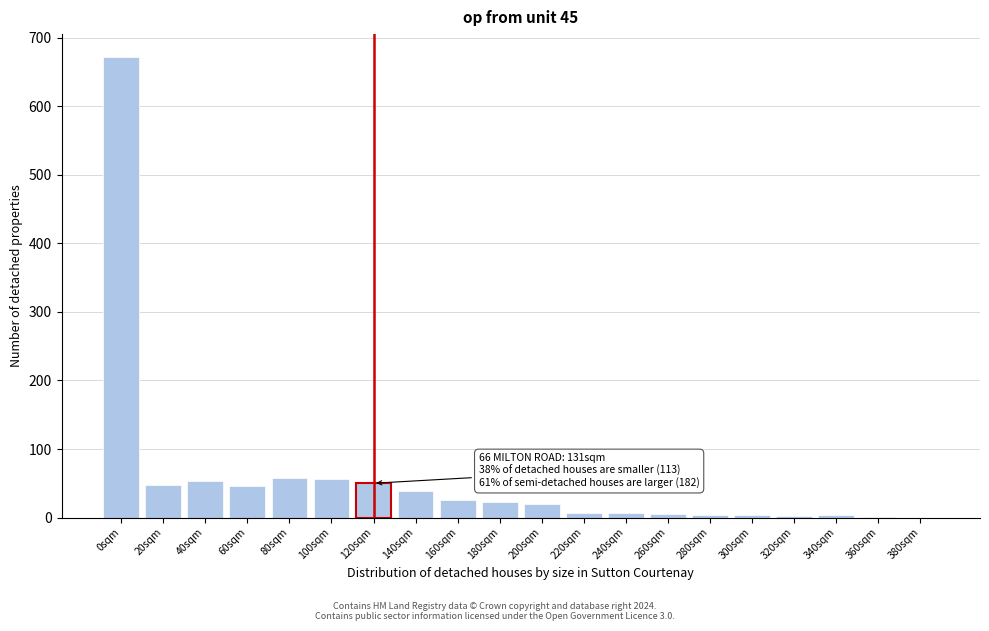

What is the maximum value shown in the chart?

672